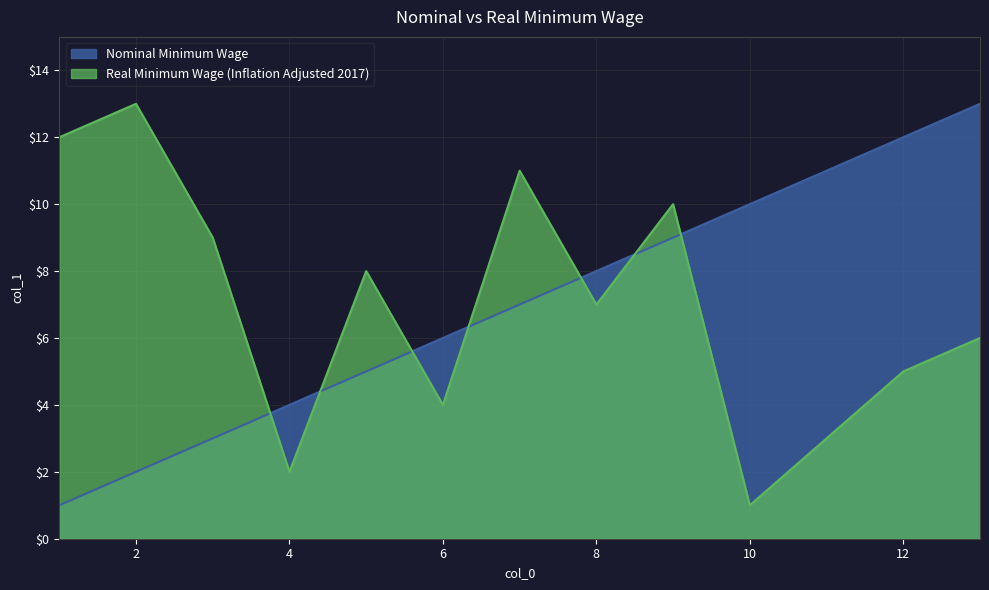

Between 1 and 13, which is larger?

13